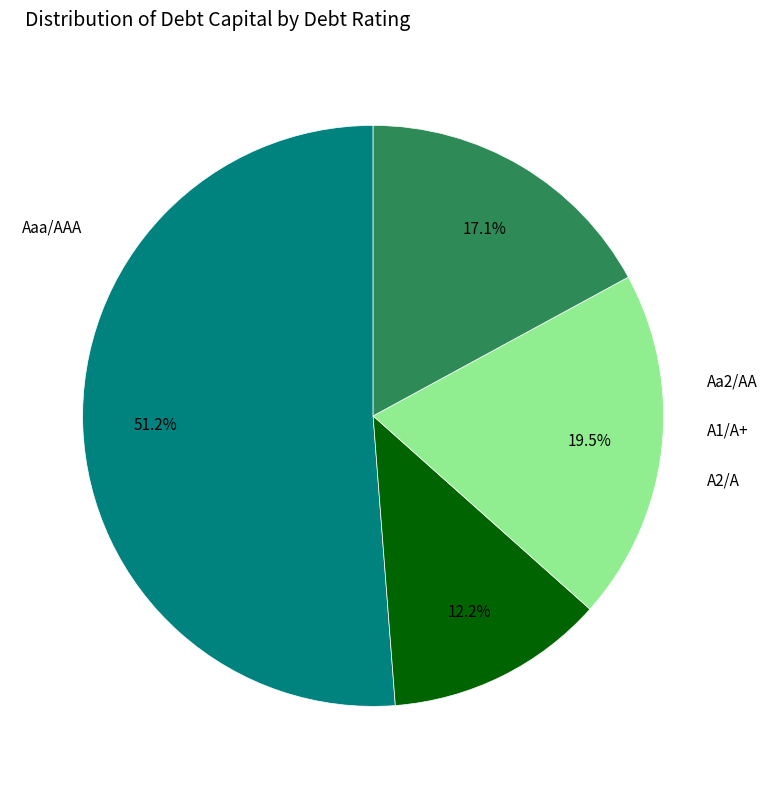

Is it true that Aa2/AA is 12% of the pie?

True